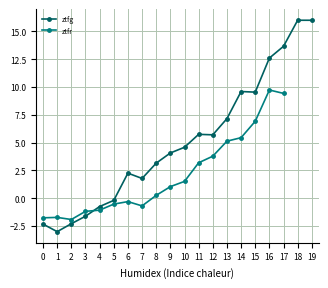

The ztfg series shows 1.2 at 6. True or false?

False